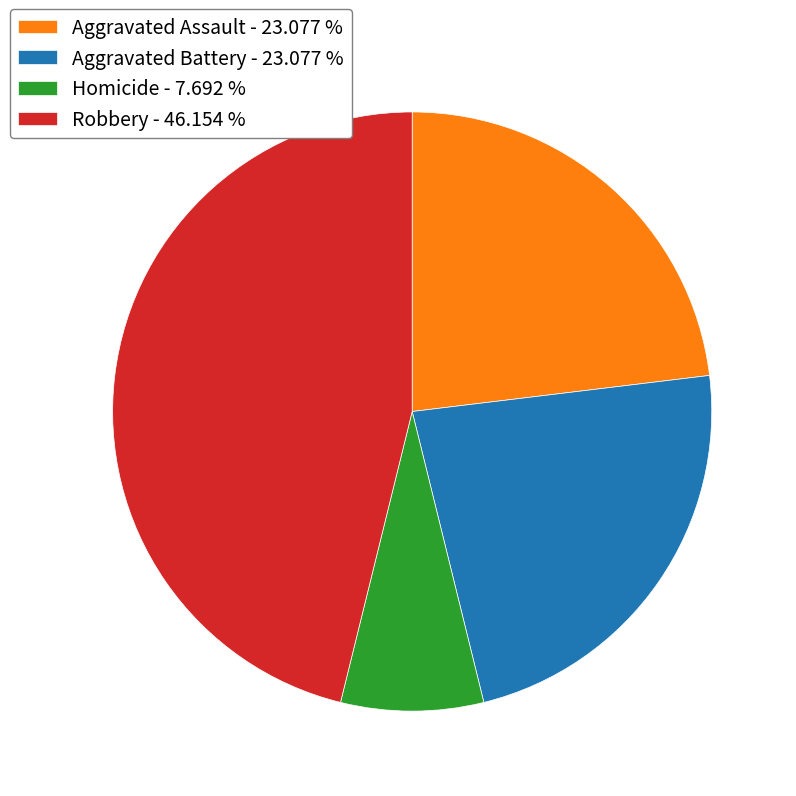

Is it true that Robbery is 82% of the pie?

False